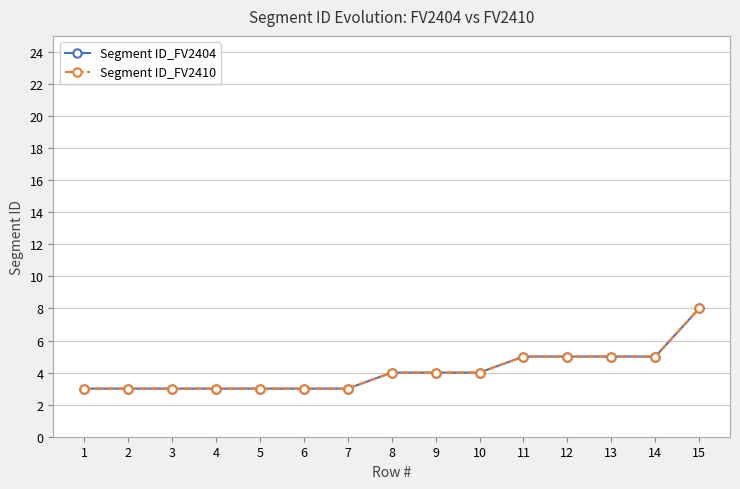

Does the chart display data point markers on the line(s)?

Yes